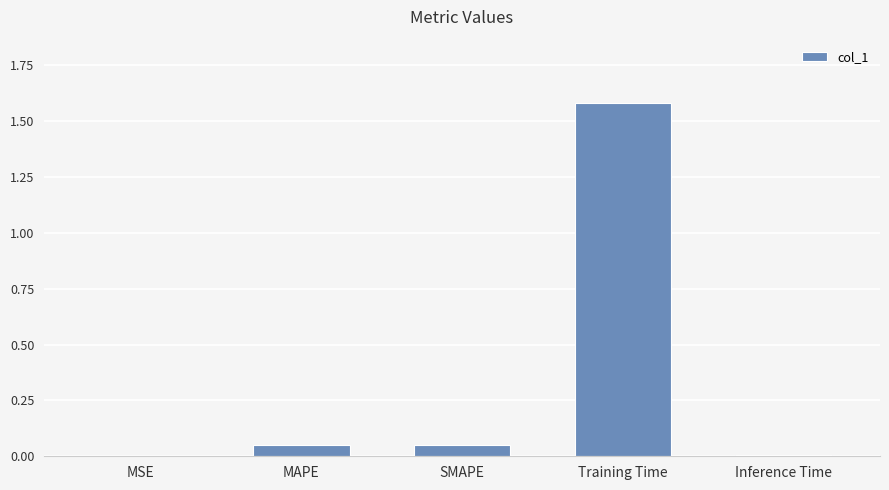

Which has a higher value, Inference Time or SMAPE?

SMAPE